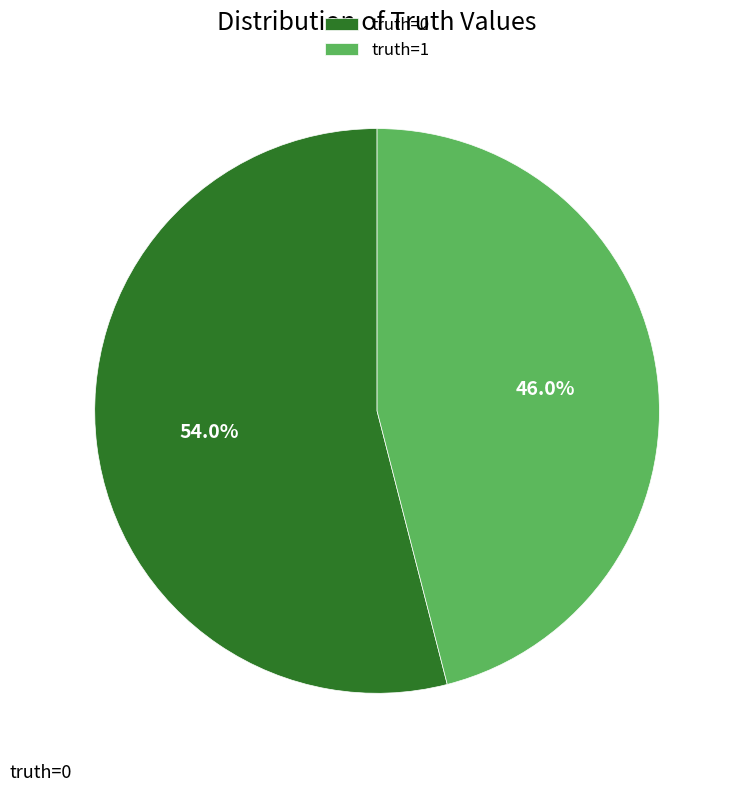

To the nearest percent, what is the difference between the truth=0 and truth=1 slice percentages?

8%